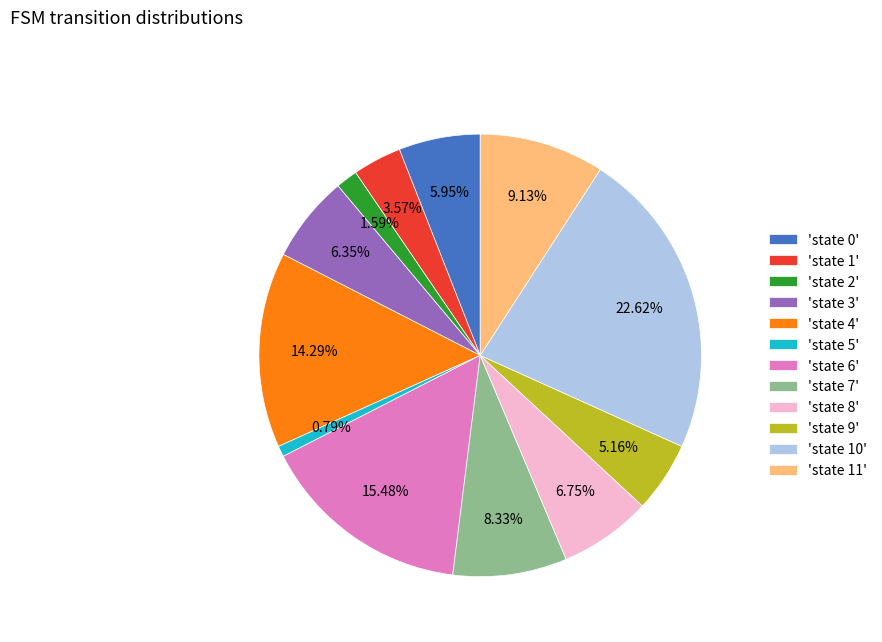

Is the sum of 'state 9' and 'state 10' greater than half?

No